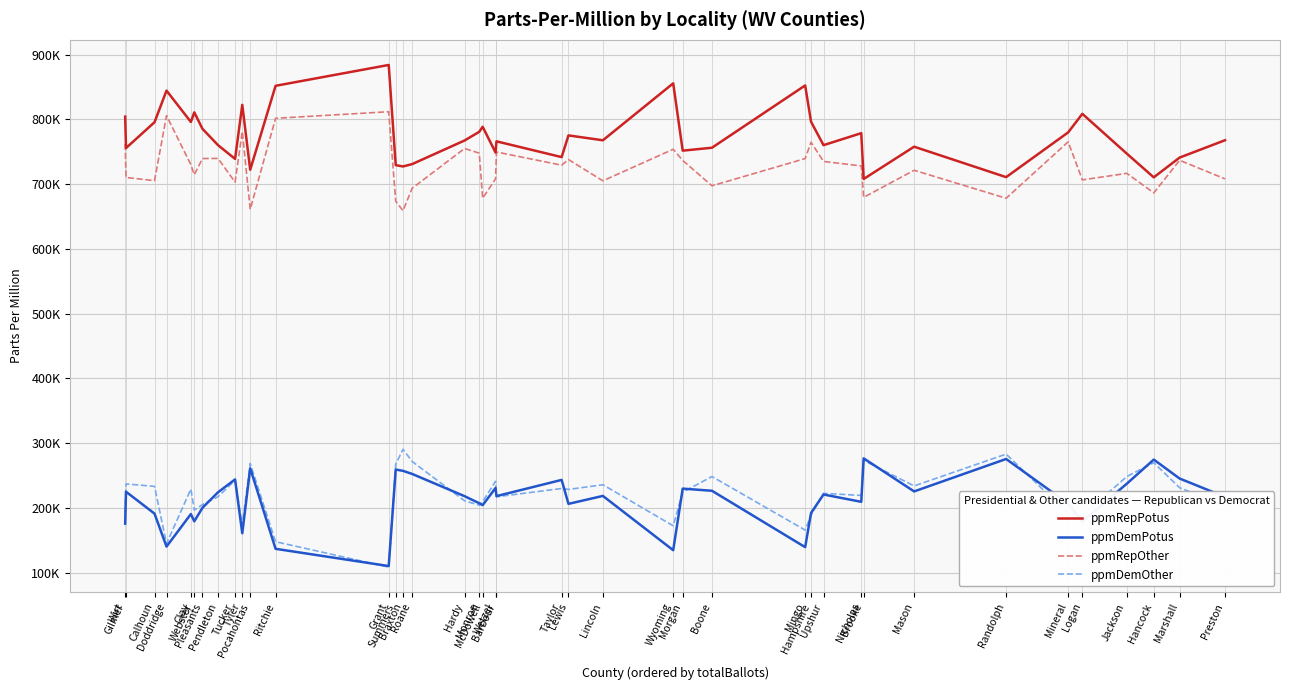

What are all the series names shown in the legend?

ppmRepPotus, ppmDemPotus, ppmRepOther, ppmDemOther